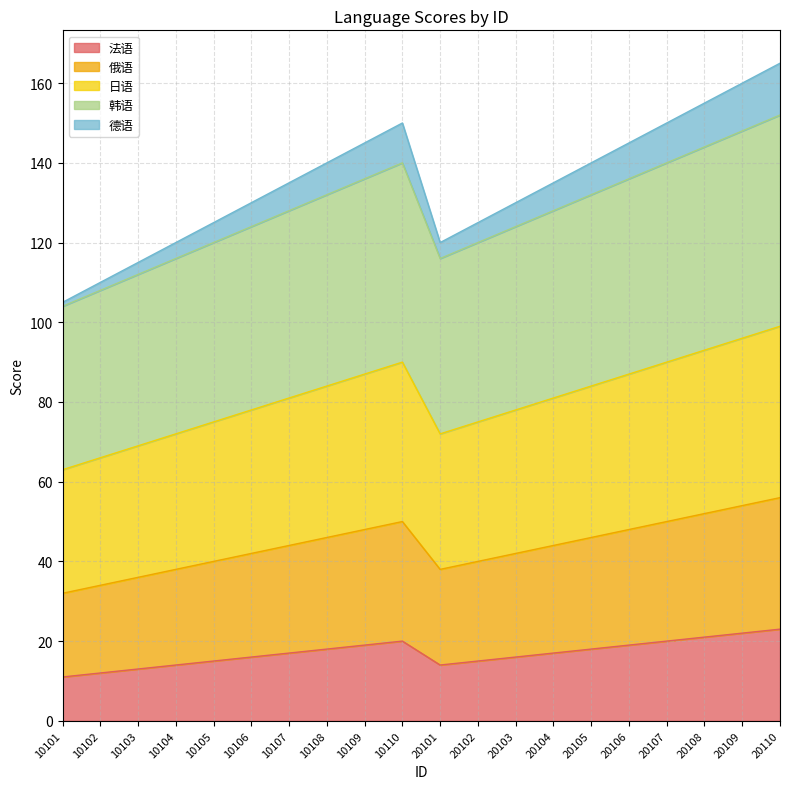

Reading left to right, list all the values displayed in this chart.

法语: 11	12	13	14	15	16	17	18	19	20	14	15	16	17	18	19	20	21	22	23
俄语: 32	34	36	38	40	42	44	46	48	50	38	40	42	44	46	48	50	52	54	56
日语: 63	66	69	72	75	78	81	84	87	90	72	75	78	81	84	87	90	93	96	99
韩语: 104	108	112	116	120	124	128	132	136	140	116	120	124	128	132	136	140	144	148	152
德语: 105	110	115	120	125	130	135	140	145	150	120	125	130	135	140	145	150	155	160	165